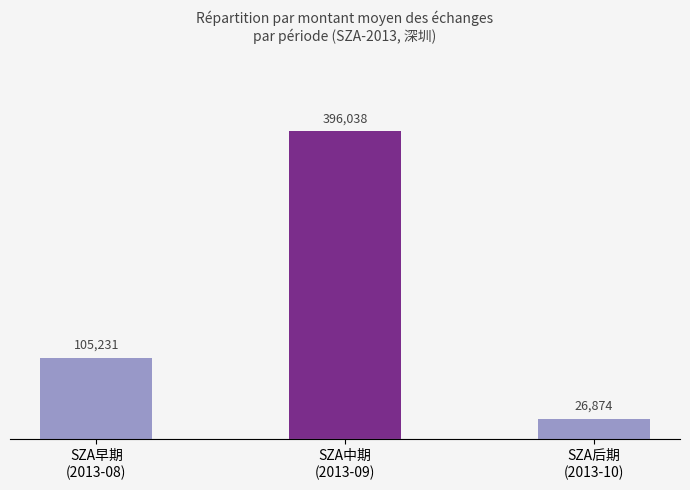

Which label corresponds to the largest value in the chart?

SZA中期
(2013-09)